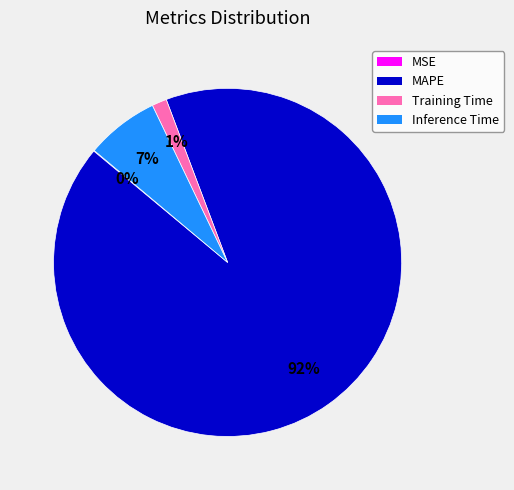

To the nearest percent, what percentage of the pie is Training Time?

1%